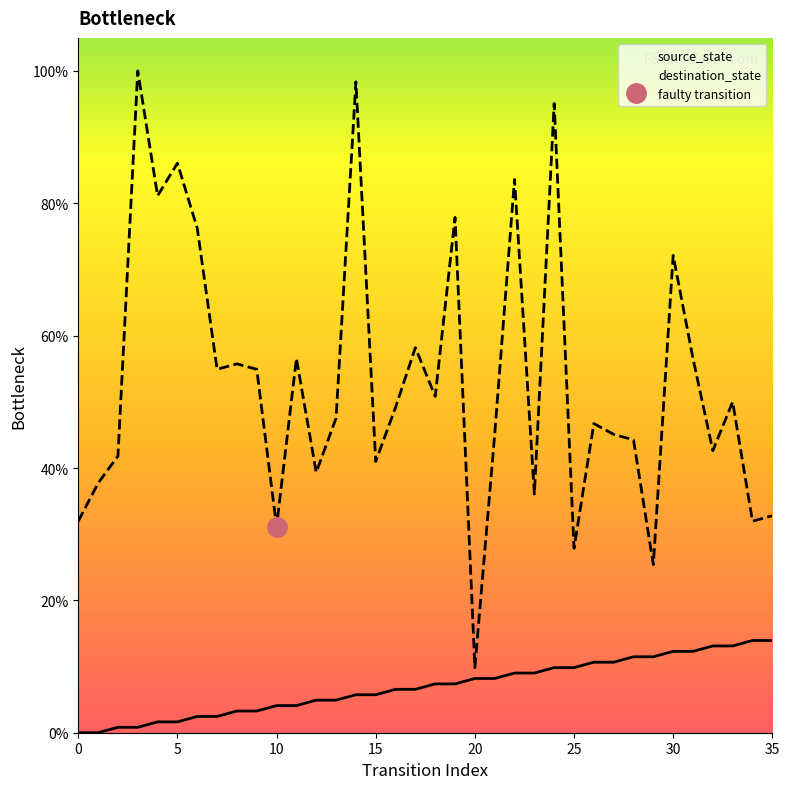

Which label corresponds to the largest value in the chart?

3